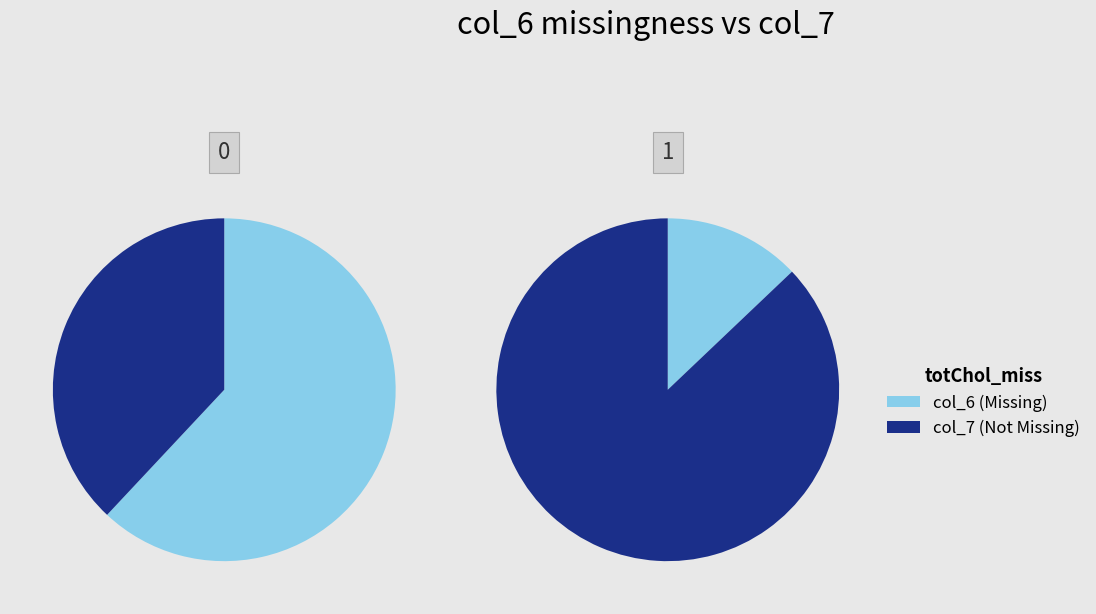

Is it true that 3a04A86 is 28% of the pie?

False